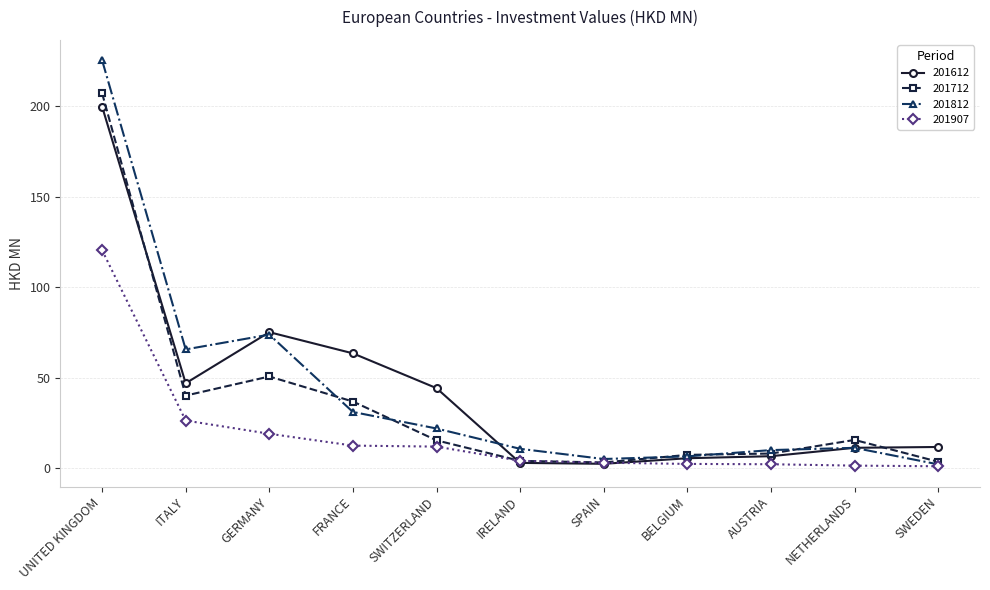

True or false: 201812 has a value of 7.4 at SWITZERLAND.

False